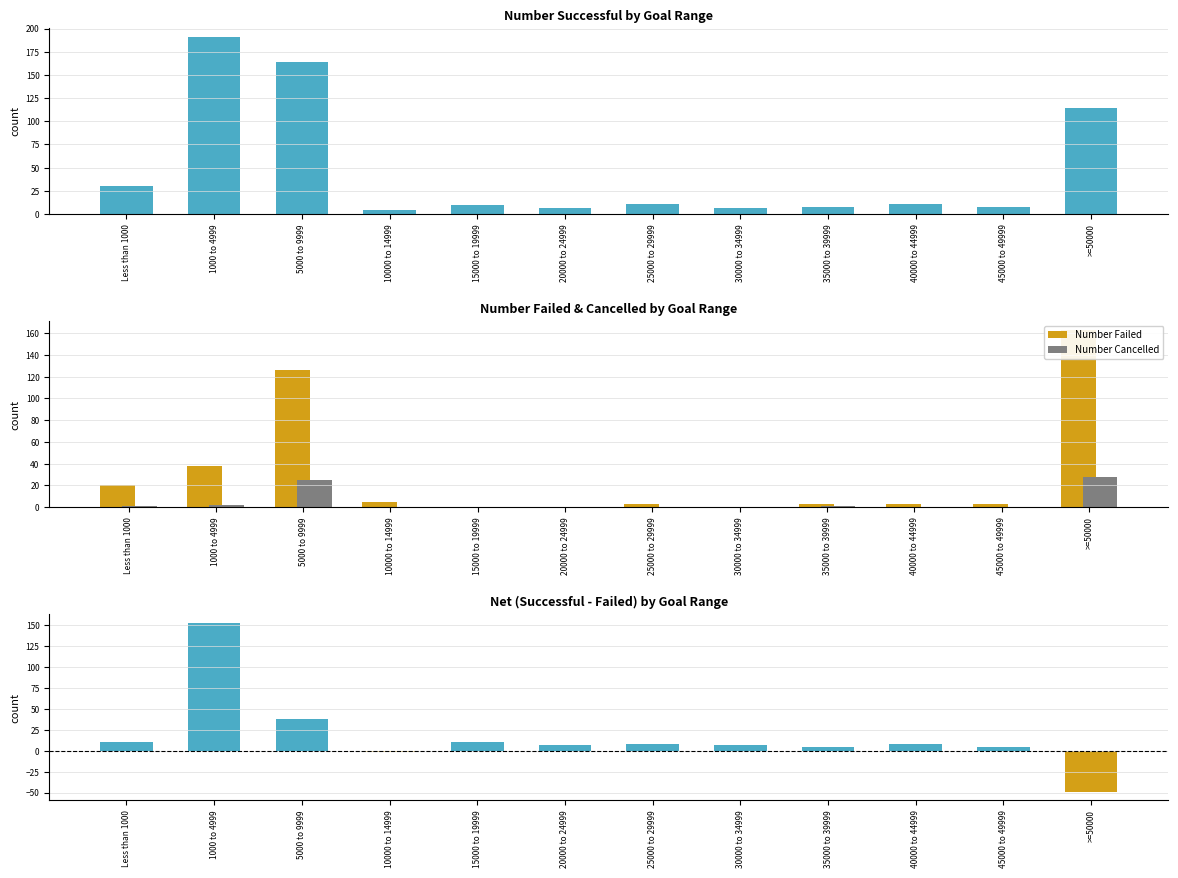

Reading left to right, what are all the values shown in this chart?

Number Successful: 30	191	164	4	10	7	11	7	8	11	8	114
Number Failed: 20	38	126	5	0	0	3	0	3	3	3	163
Number Cancelled: 1	2	25	0	0	0	0	0	1	0	0	28
Successful - Failed: 10	153	38	-1	10	7	8	7	5	8	5	-49